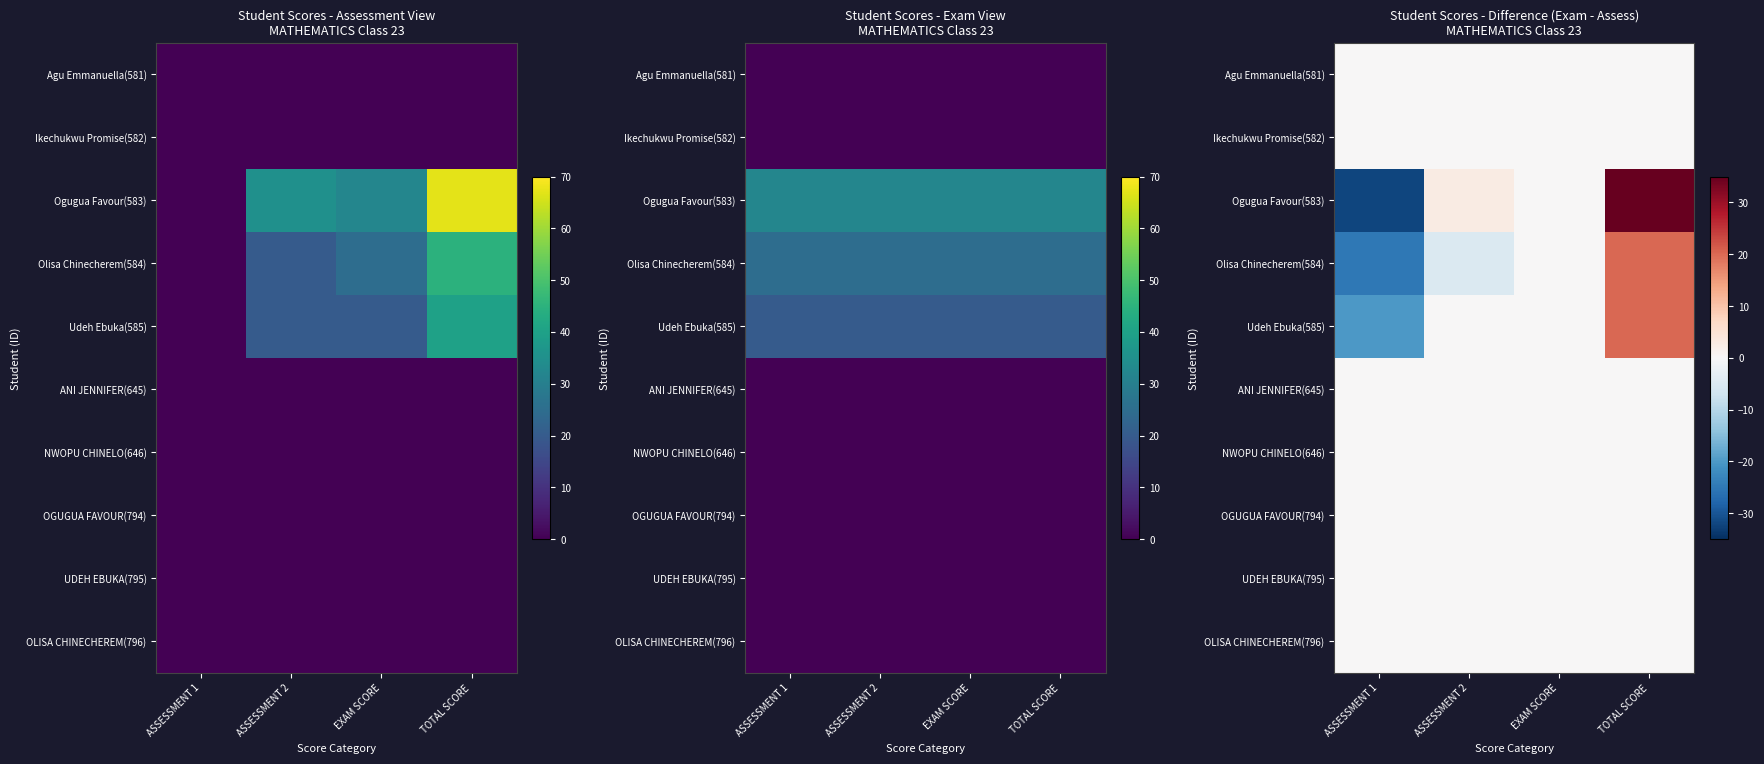

What is the total value across all series at ASSESSMENT 2?

-2